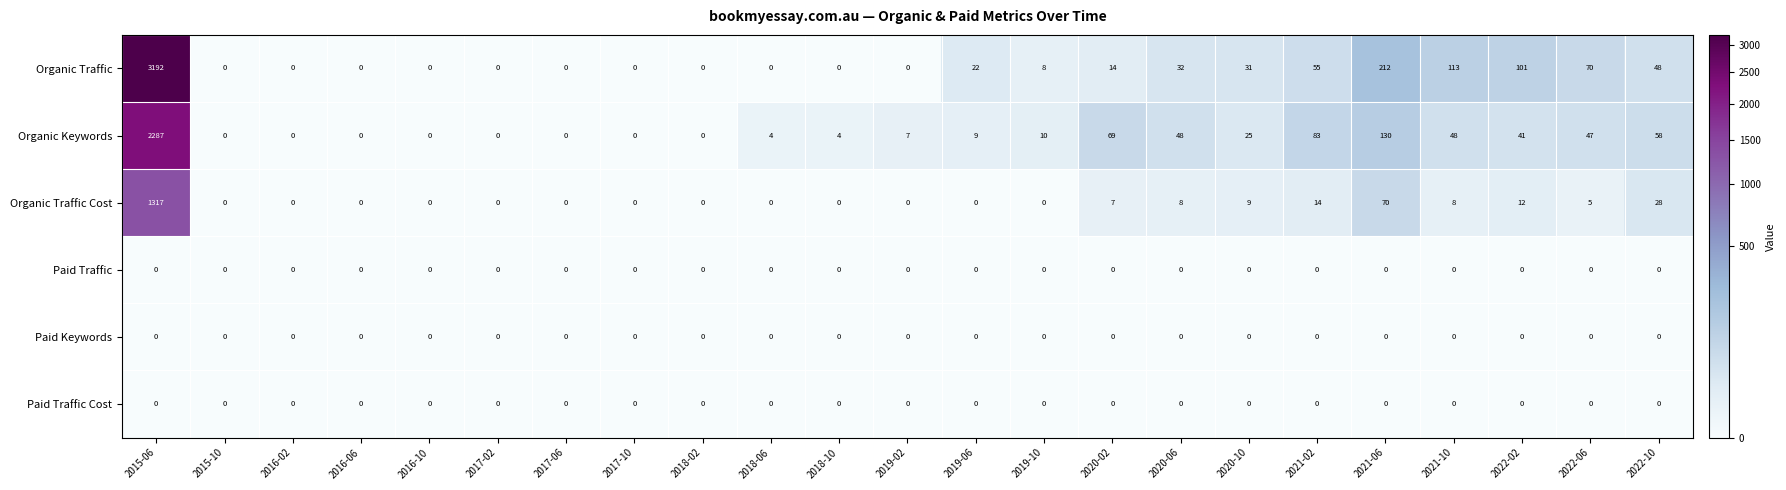

What is the highest value of the Organic Traffic Cost series?

1317